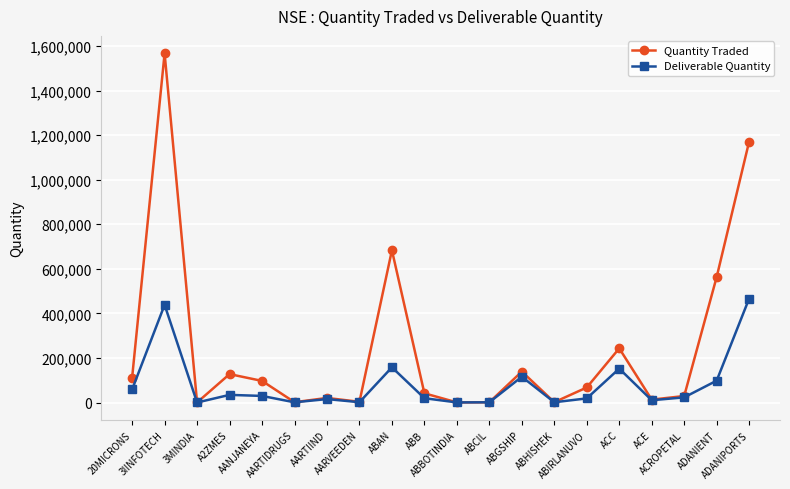

What is the value of the Deliverable Quantity point at the 16th from the left?

152274